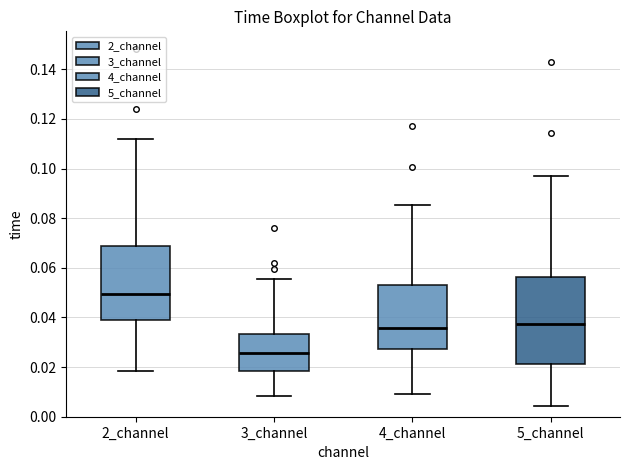

Where is the lower edge of the box for 2_channel on the y-axis? The values are not printed on the chart, so give them approximately, as read against the axis.

0.040